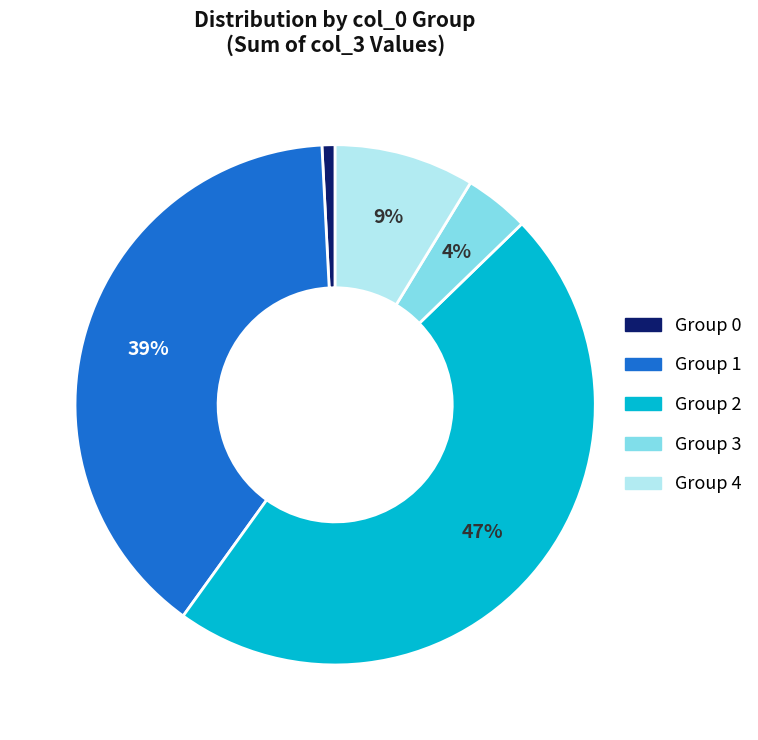

To the nearest percent, what is the difference between the largest and smallest slice percentages?

46%